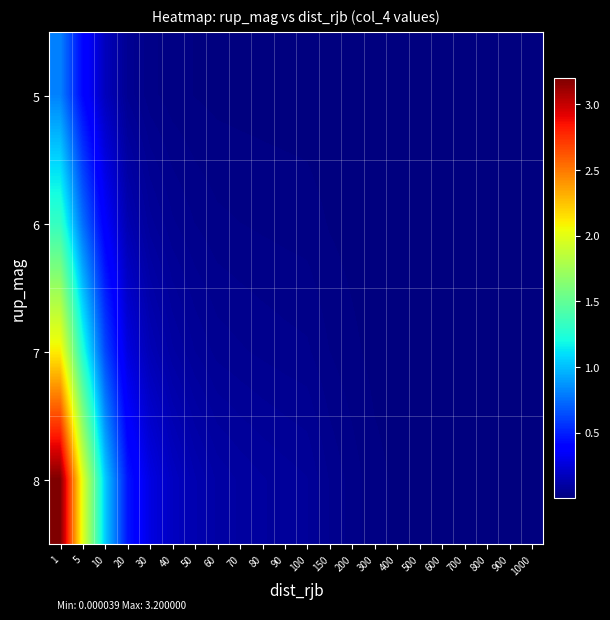

Reading right to left, list all the values displayed in this chart.

5: 1000=0.0	900=0.0	800=0.0	700=0.0	600=0.0	500=0.0	400=0.0	300=0.0	200=0.0	150=0.0	100=0.0	90=0.0	80=0.0	70=0.0	60=0.0	50=0.0	40=0.0	30=0.0	20=0.1	10=0.2	5=0.4	1=0.8
6: 1000=0.0	900=0.0	800=0.0	700=0.0	600=0.0	500=0.0	400=0.0	300=0.0	200=0.0	150=0.0	100=0.0	90=0.0	80=0.0	70=0.0	60=0.0	50=0.0	40=0.1	30=0.1	20=0.1	10=0.4	5=0.8	1=1.3
7: 1000=0.0	900=0.0	800=0.0	700=0.0	600=0.0	500=0.0	400=0.0	300=0.0	200=0.0	150=0.0	100=0.0	90=0.0	80=0.0	70=0.1	60=0.1	50=0.1	40=0.1	30=0.2	20=0.3	10=0.6	5=1.2	1=2.1
8: 1000=0.0	900=0.0	800=0.0	700=0.0	600=0.0	500=0.0	400=0.0	300=0.0	200=0.0	150=0.0	100=0.1	90=0.1	80=0.1	70=0.1	60=0.1	50=0.1	40=0.2	30=0.3	20=0.5	10=1.1	5=2.0	1=3.2